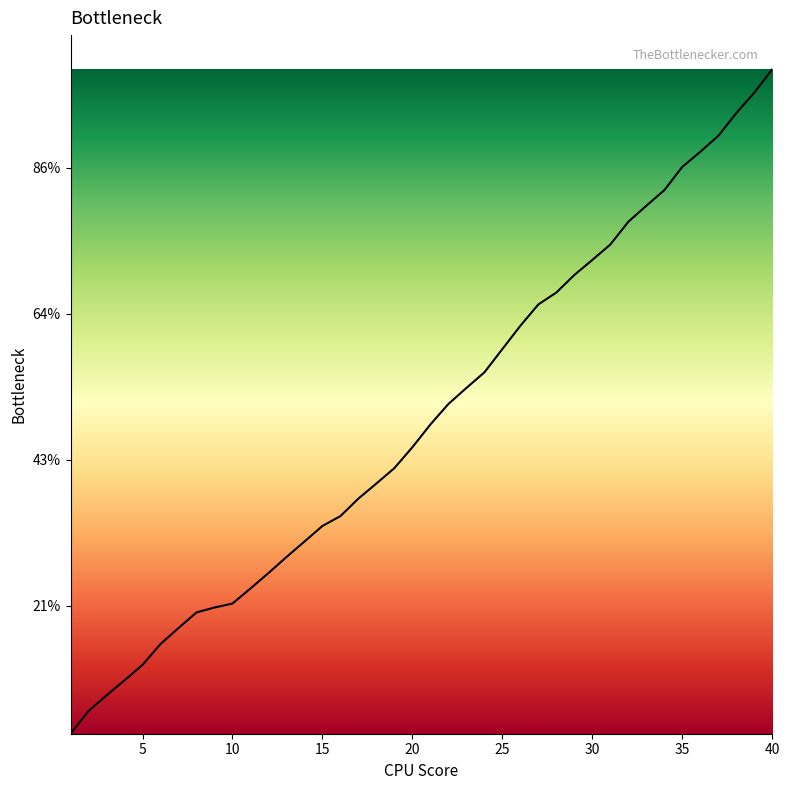

Is this an area chart (filled region under the line)?

Yes